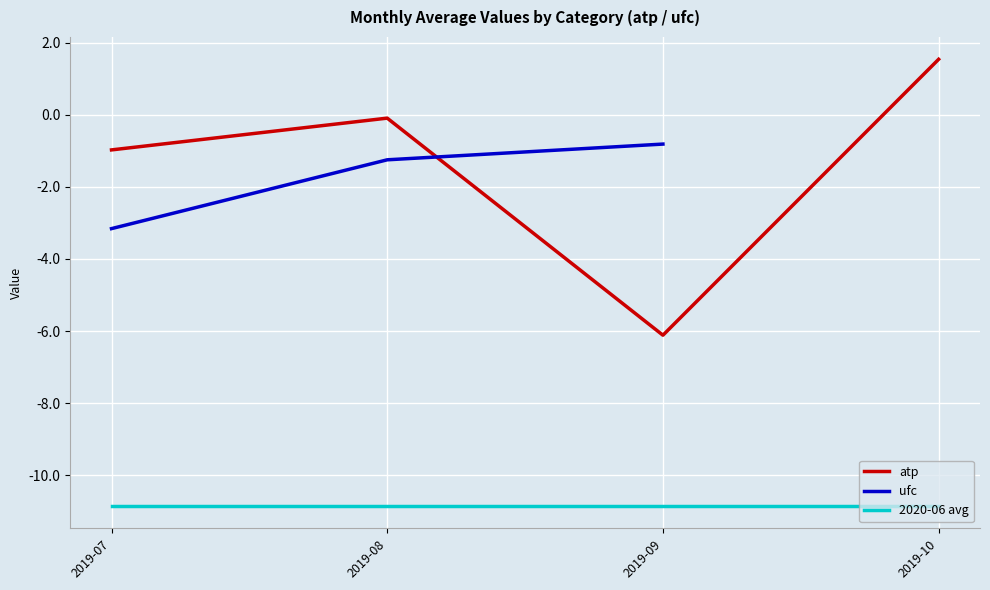

Read the atp value at 2019-10.

1.5